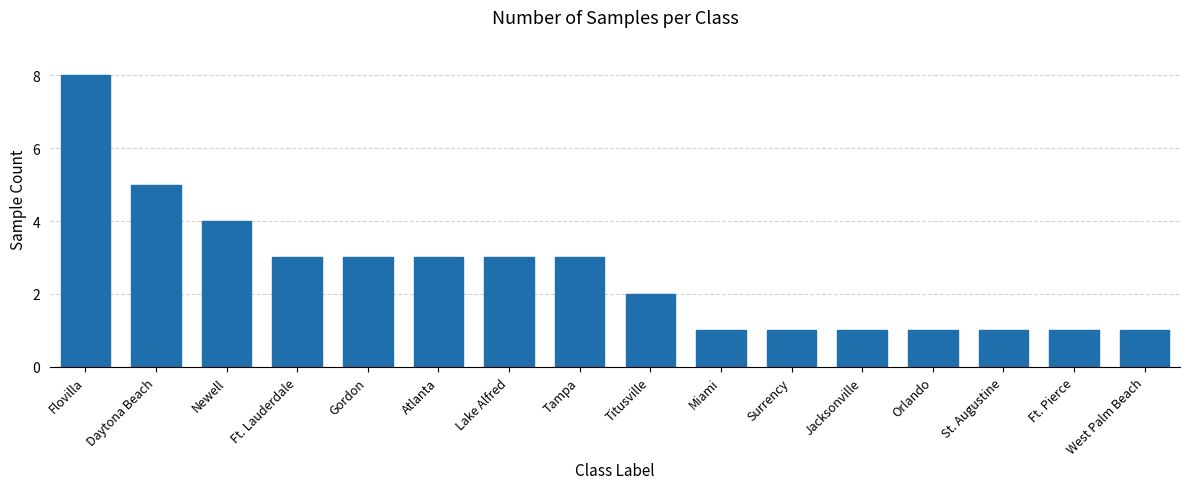

True or false: the data shows 1 at St. Augustine.

True